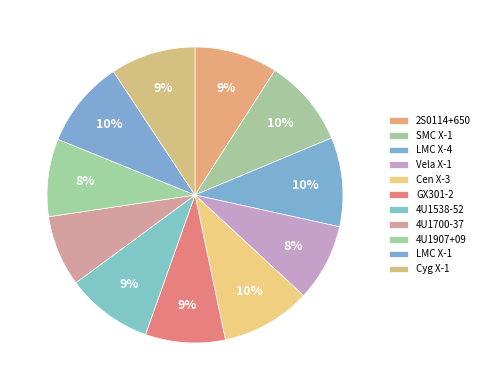

What is the smallest slice in the pie chart?

4U1700-37